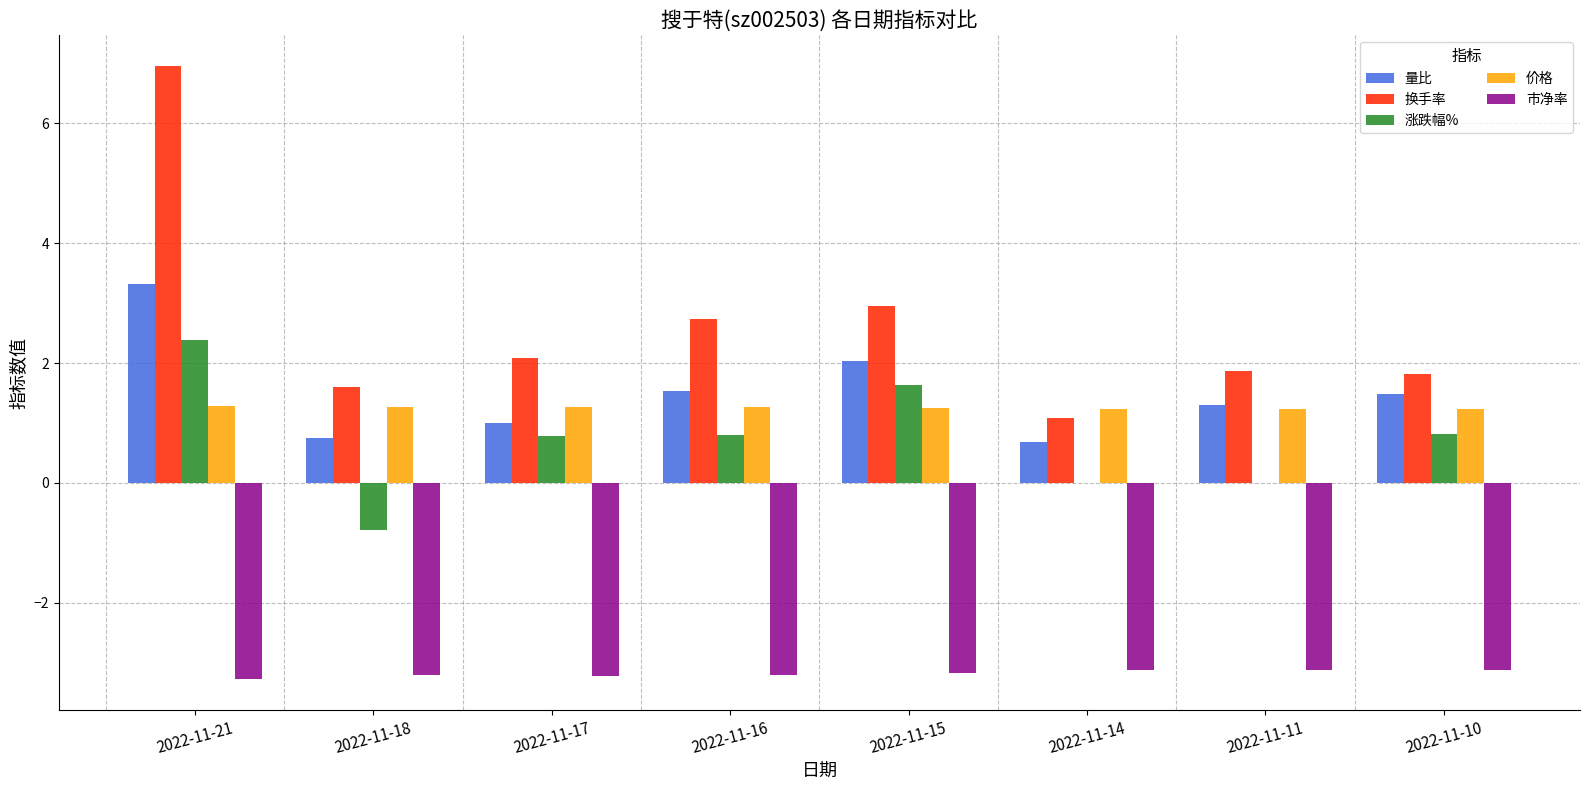

What is the highest value of the 涨跌幅% series?

2.4